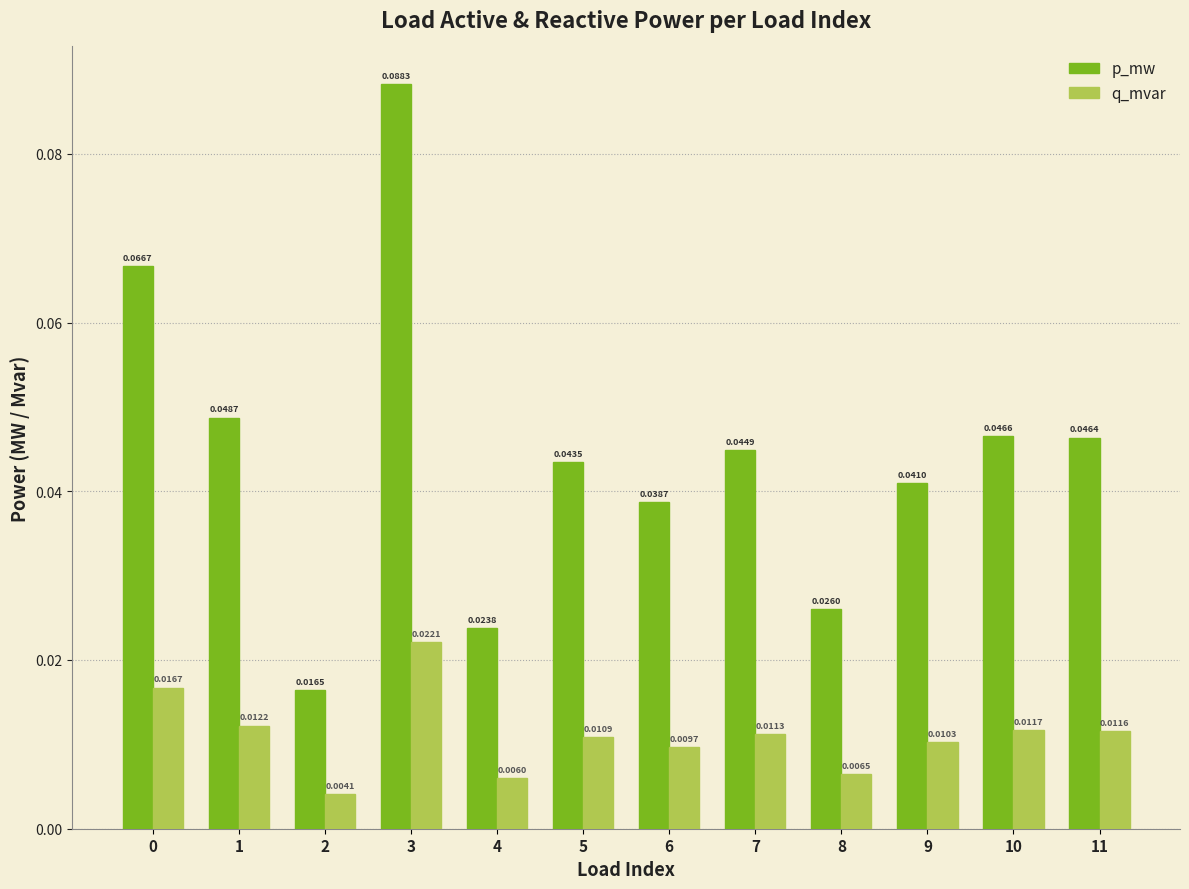

At which label does p_mw reach its peak?

3